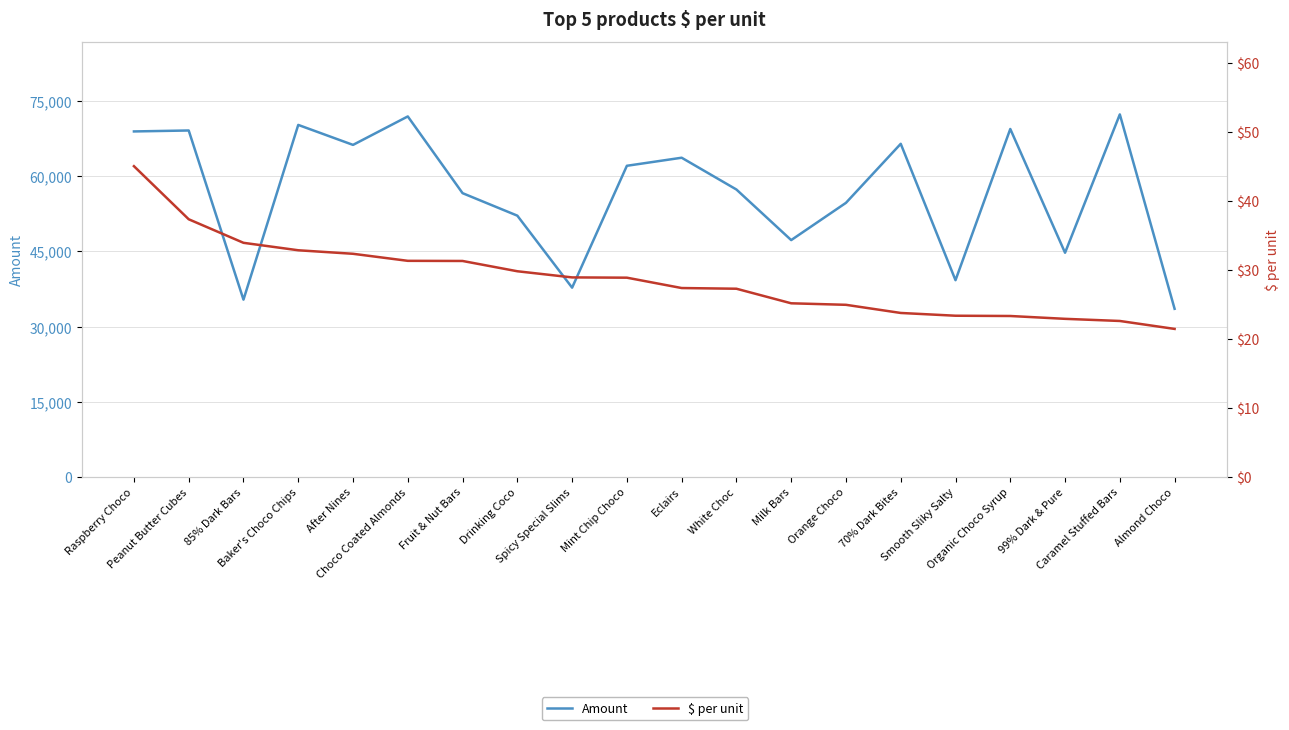

Rank the series by their average value, from lowest to highest.

$ per unit, Amount